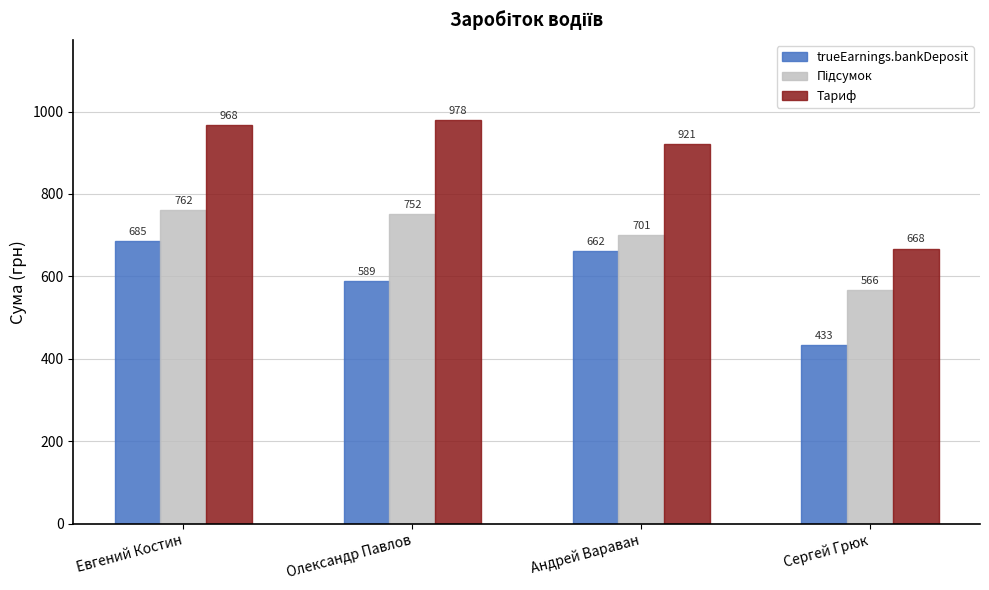

The trueEarnings.bankDeposit series shows 432.9 at Сергей Грюк. True or false?

True